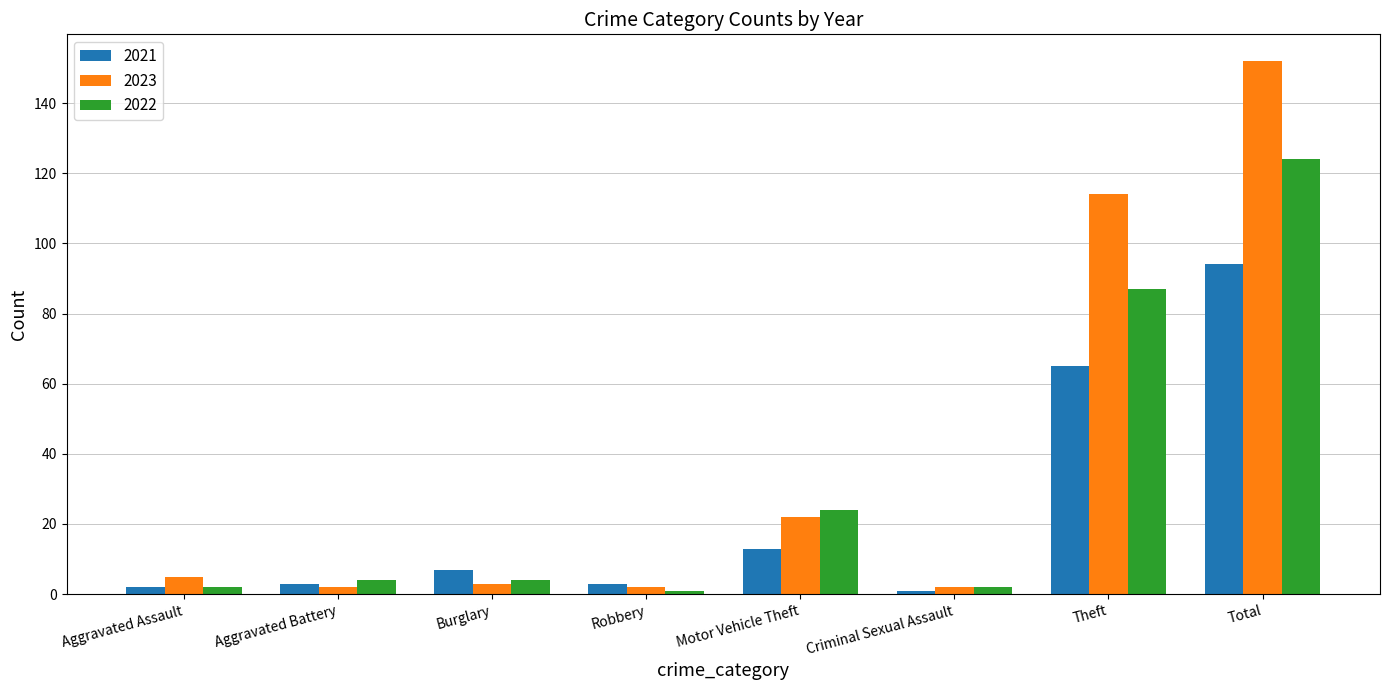

What is the difference between the second highest and minimum values in the 2021 series?

64